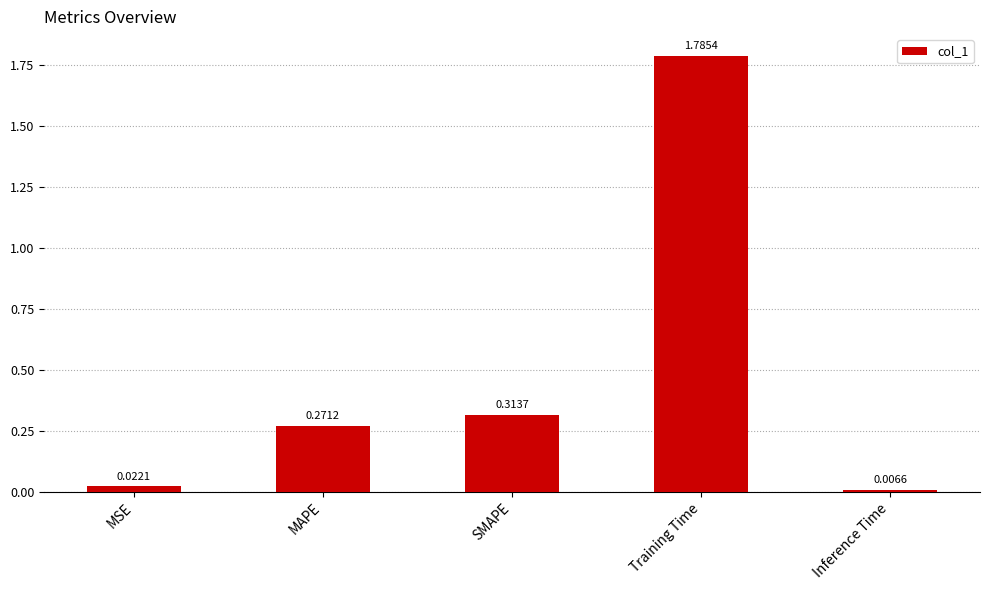

At which label is the value closest to 0?

Inference Time